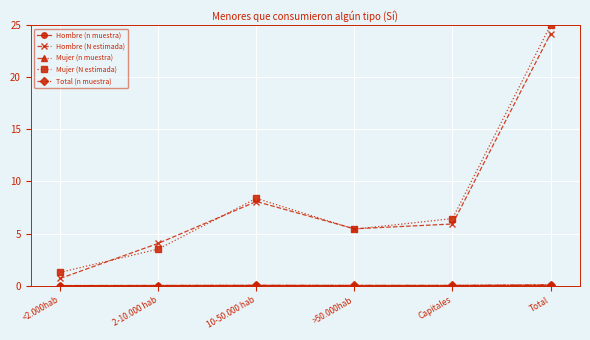

Which category has the lowest value in the Hombre (N estimada) series?

<2.000hab